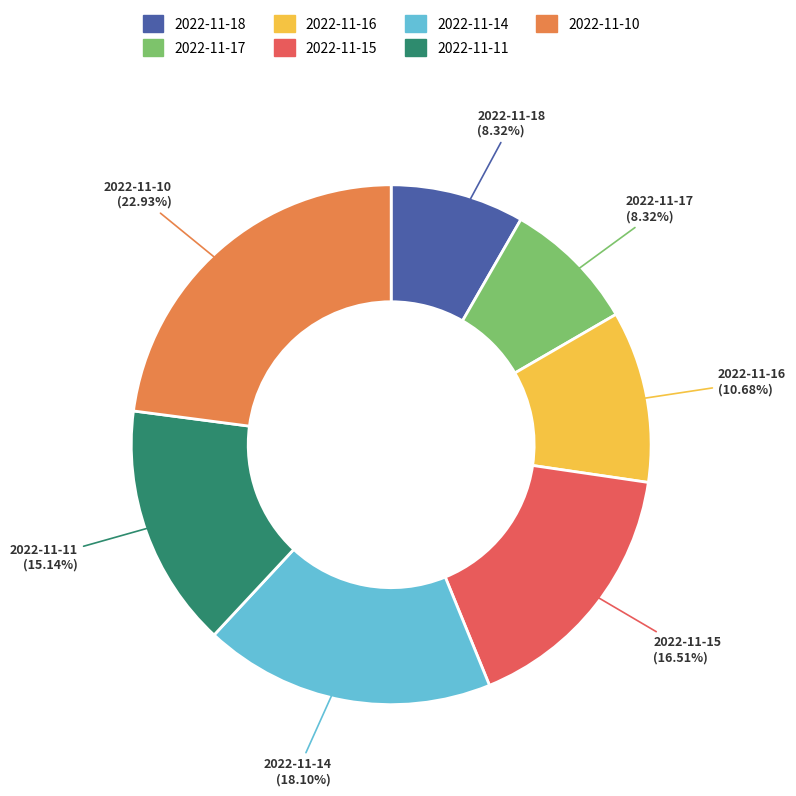

To the nearest percent, what portion does 2022-11-11 represent?

15%